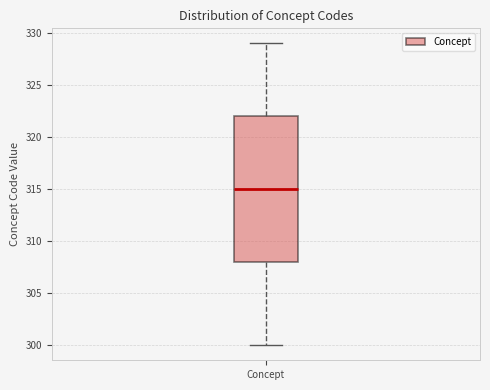

Where does the lower whisker of the box for Concept end on the y-axis? The values are not printed on the chart, so give them approximately, as read against the axis.

300